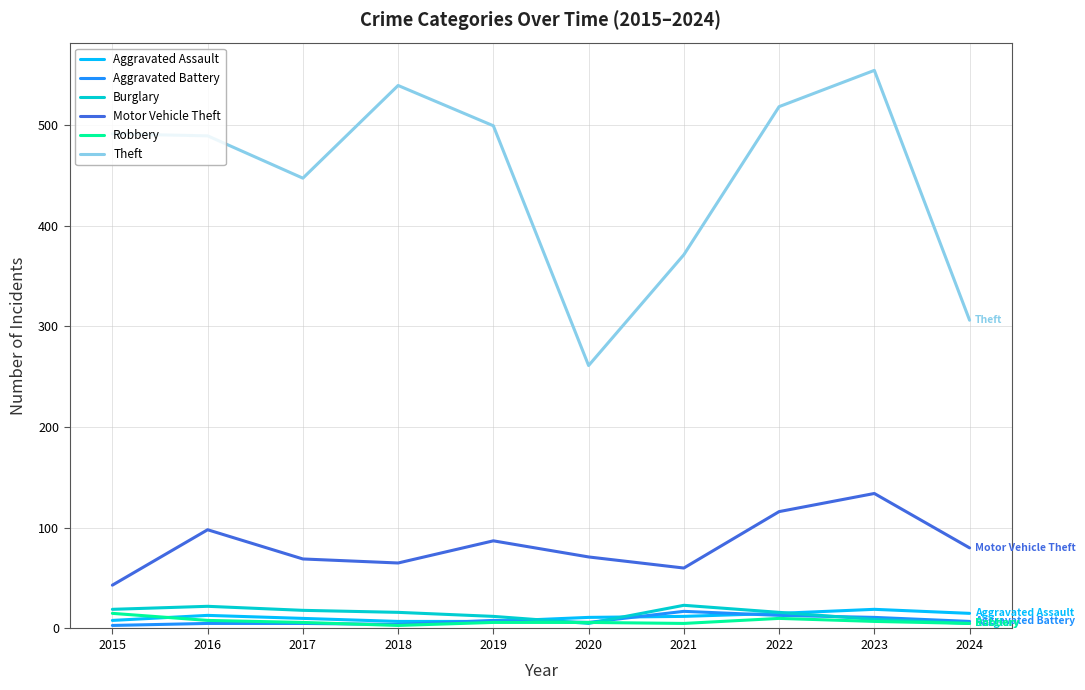

How many lines are shown in the chart?

6